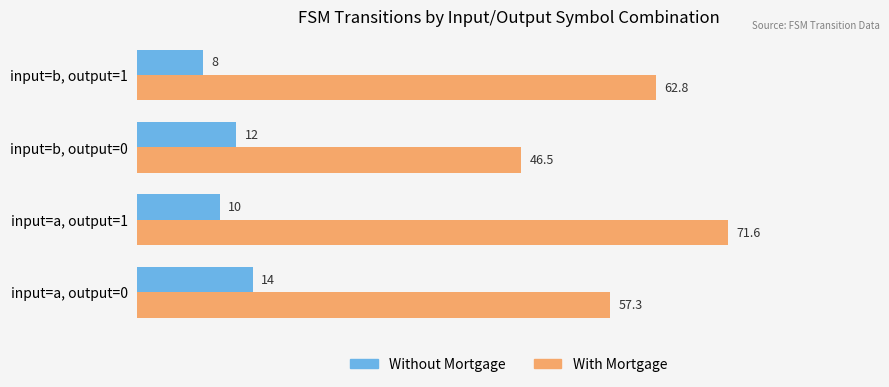

What is the sum of all Without Mortgage values?

44.0